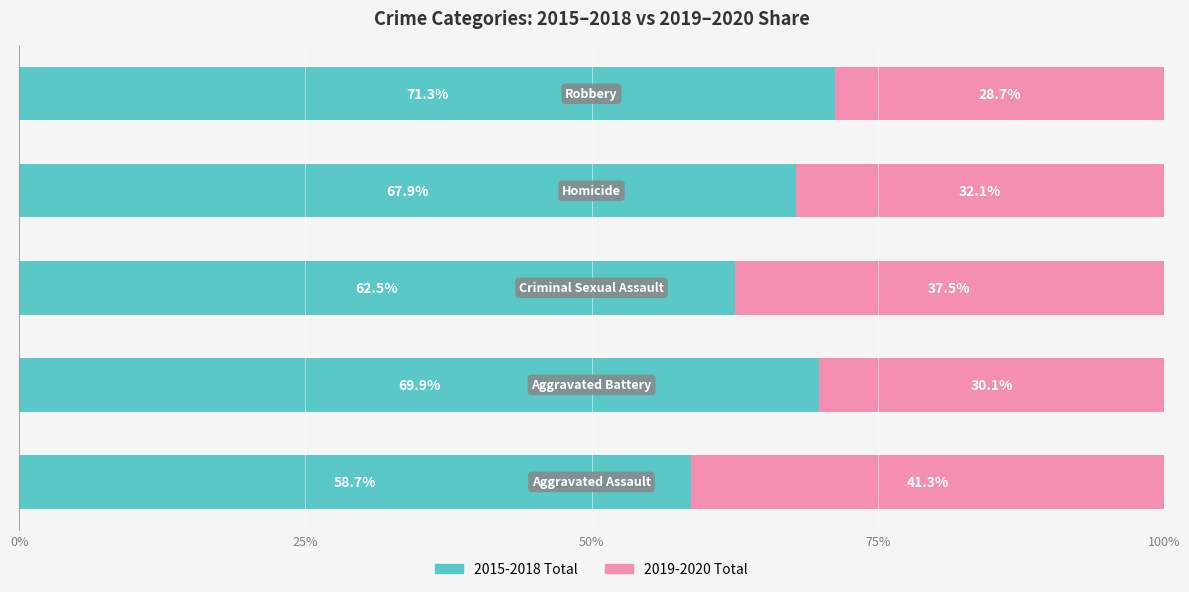

What is the difference between the maximum and minimum values in the 2015-2018 Total series?

12.6